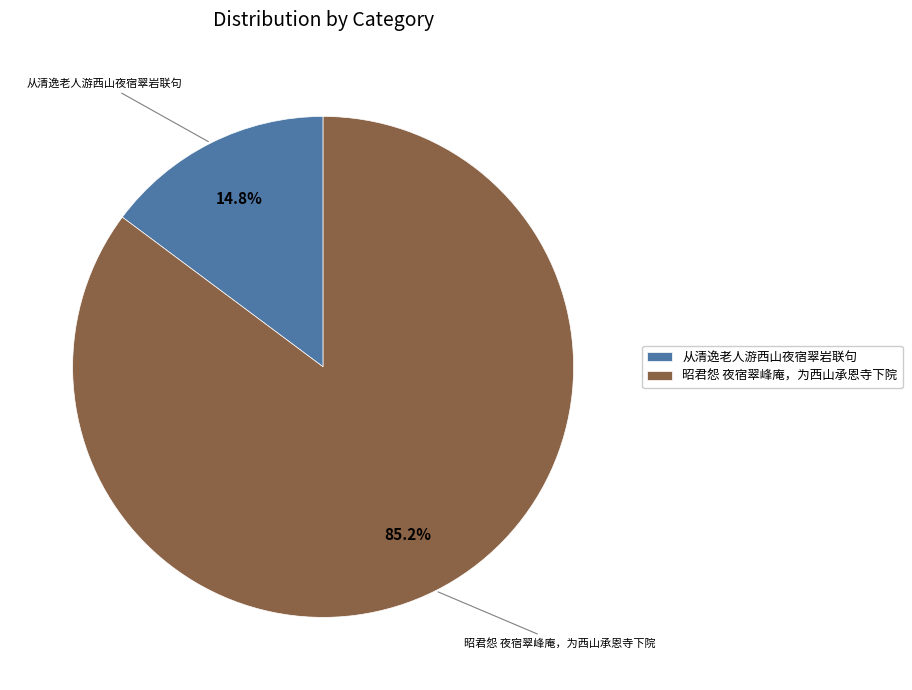

What is the smallest slice in the pie chart?

从清逸老人游西山夜宿翠岩联句